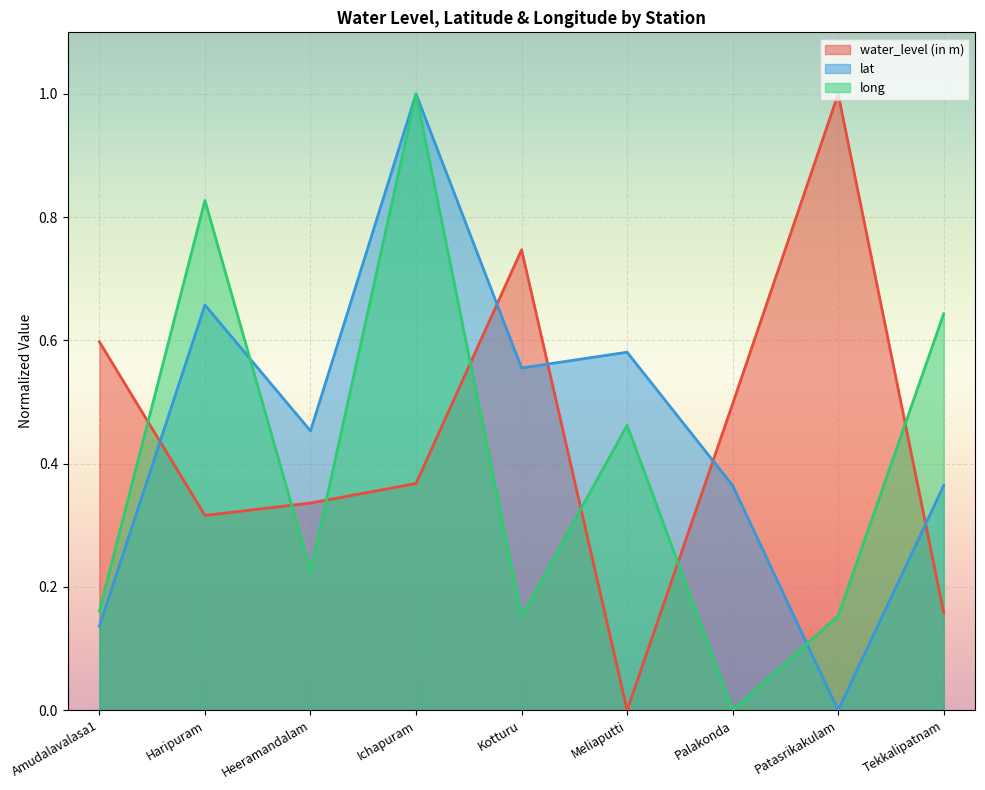

Which series has the widest spread of values?

water_level (in m)